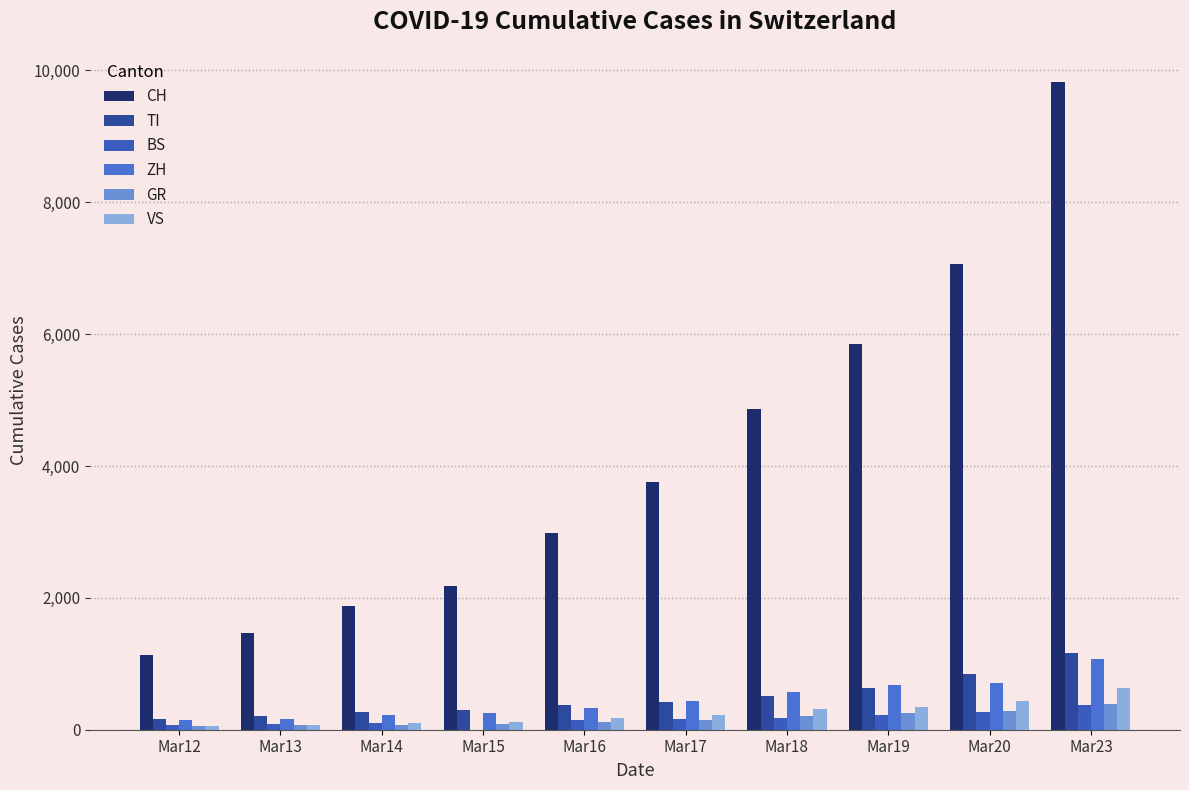

How many categories are shown in the chart?

10